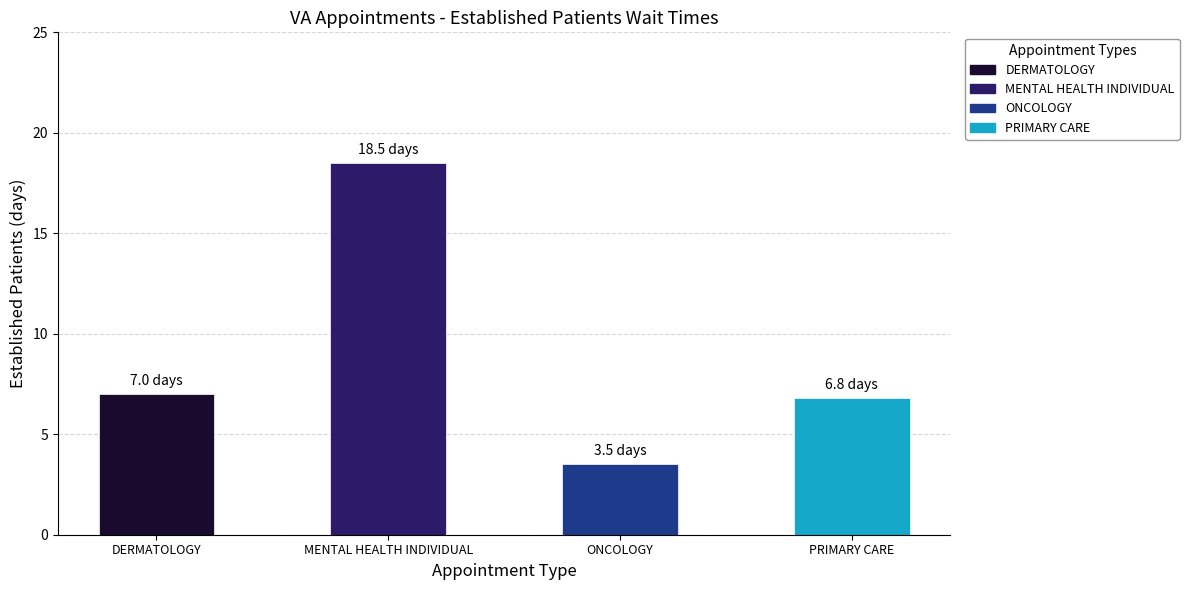

What is the sum of all values?

35.8